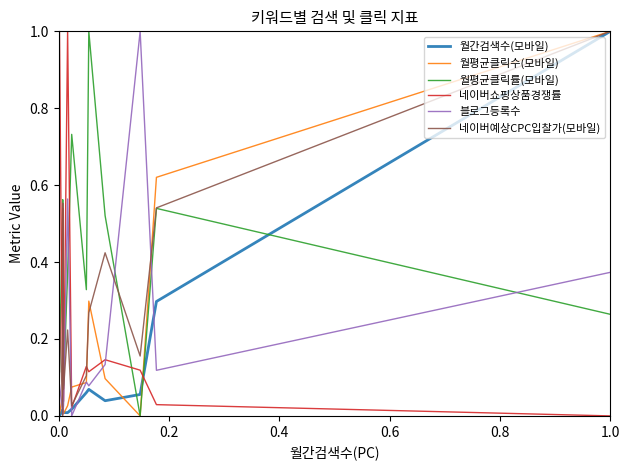

Which series has the largest total across all categories?

월평균클릭률(모바일)